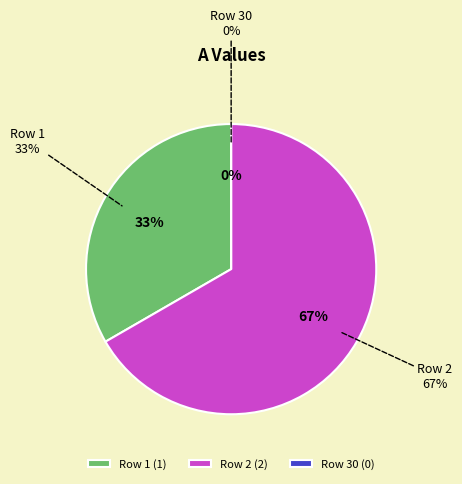

The Row 2 slice represents 57% of the pie. True or false?

False